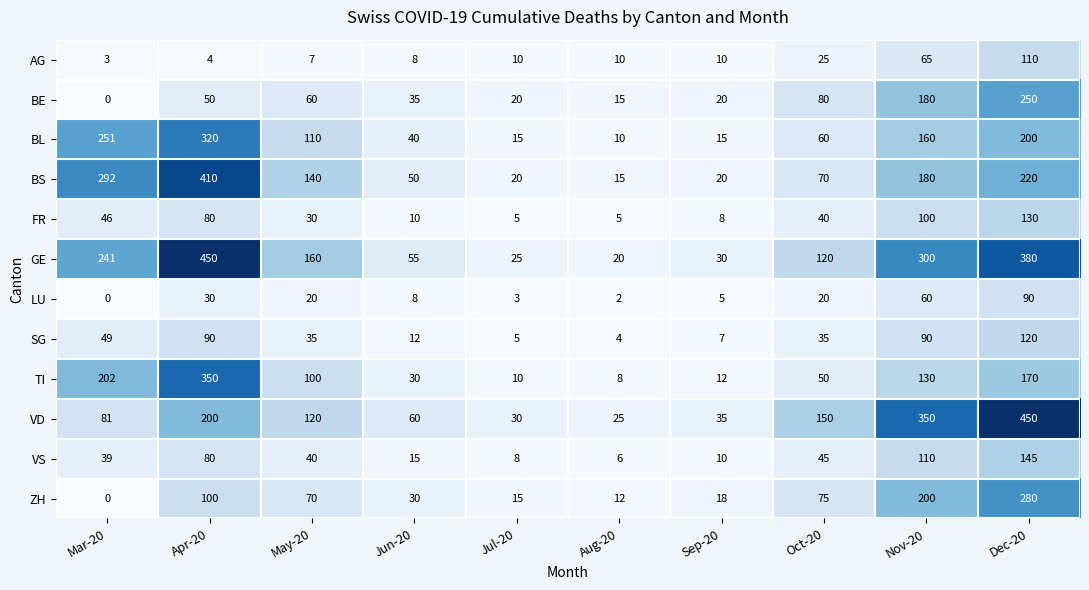

What value does the BE series have at Aug-20?

15